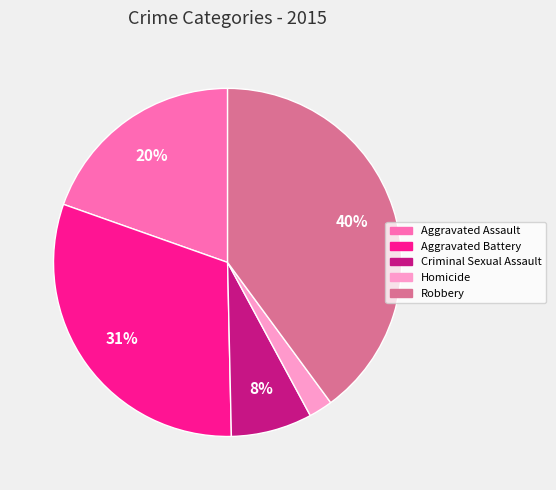

To the nearest percent, what is the average slice percentage?

20%